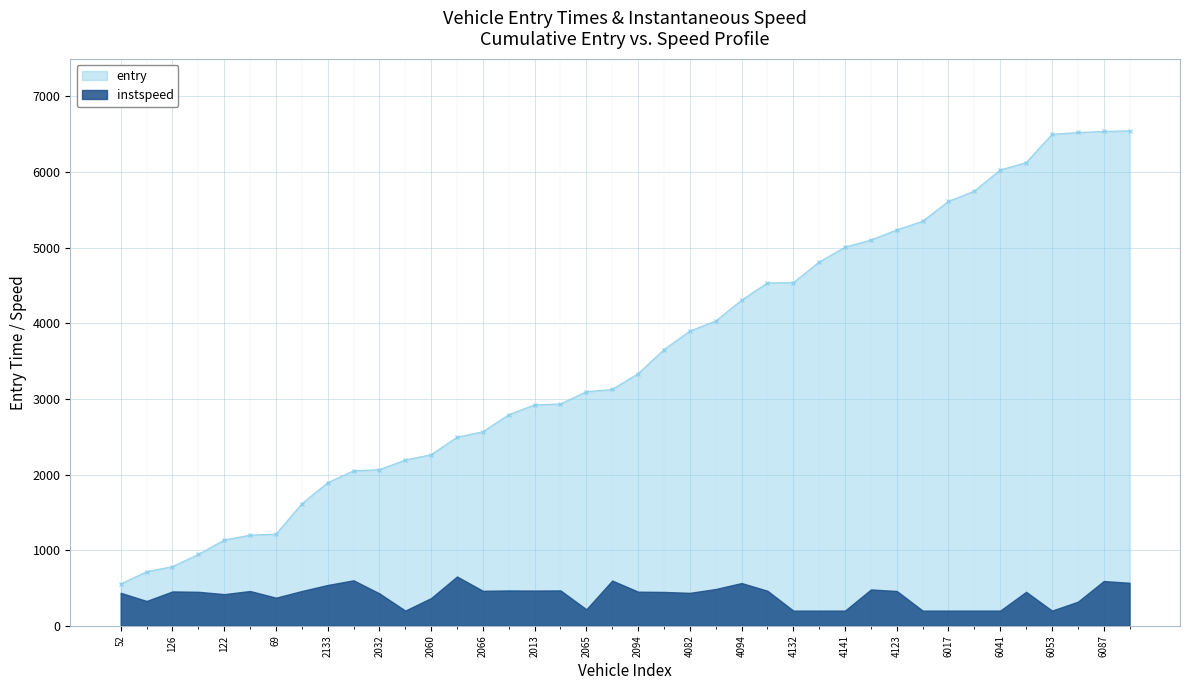

The value of entry at 4141 is 1338. True or false?

False